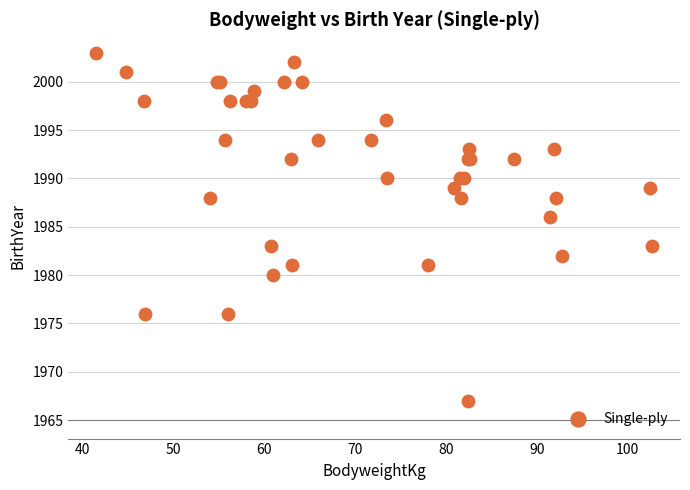

What Y value in the scatter plot is closest to 1985?

1986